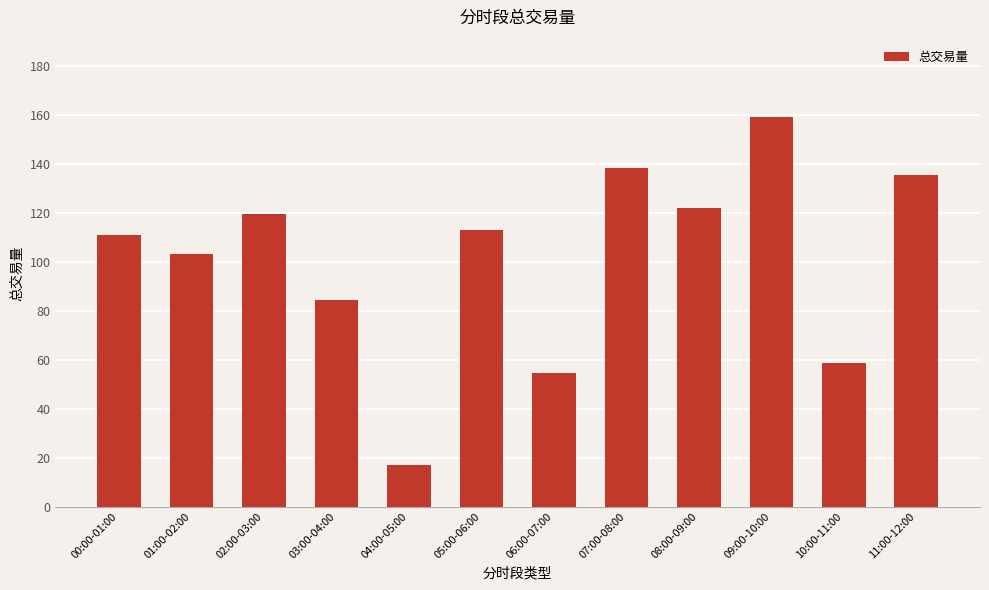

What is the ratio of the value at 11:00-12:00 to the value at 06:00-07:00?

2.5